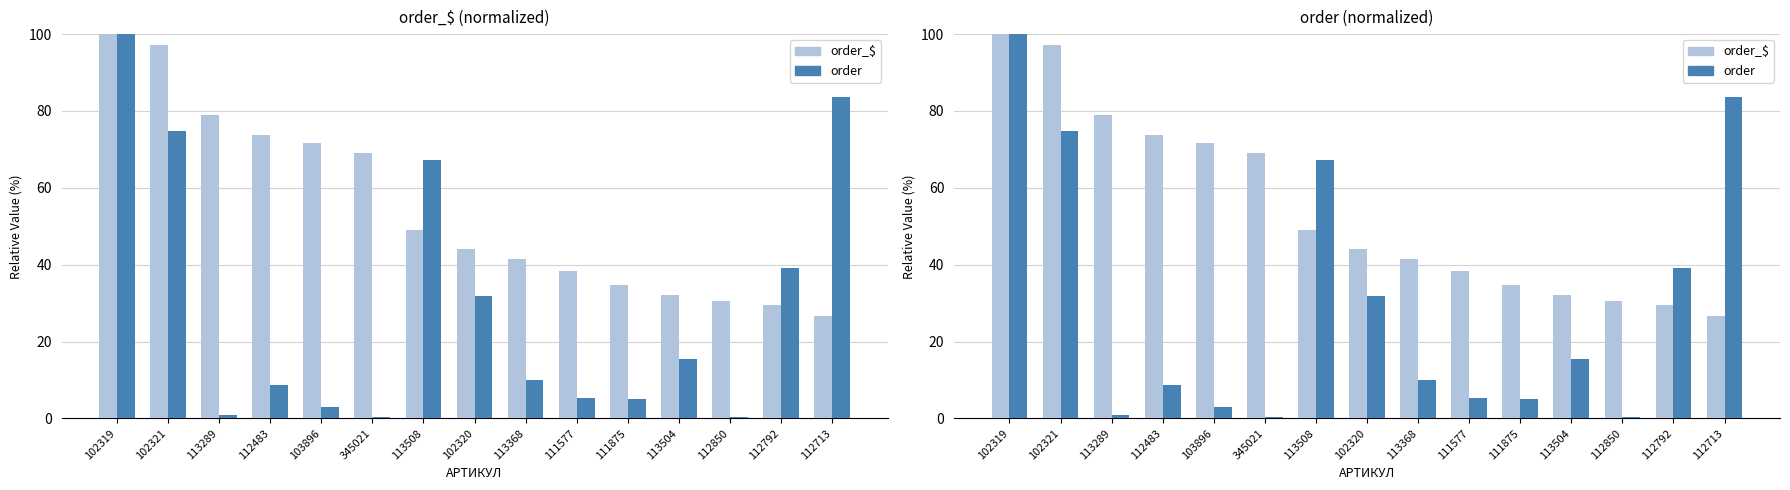

How many distinct data groups are displayed?

2